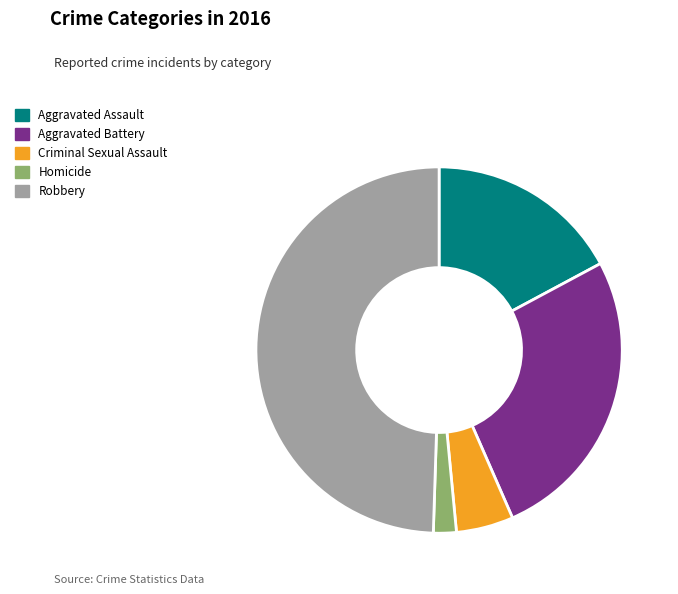

Rank the categories by value from highest to lowest.

Robbery, Aggravated Battery, Aggravated Assault, Criminal Sexual Assault, Homicide